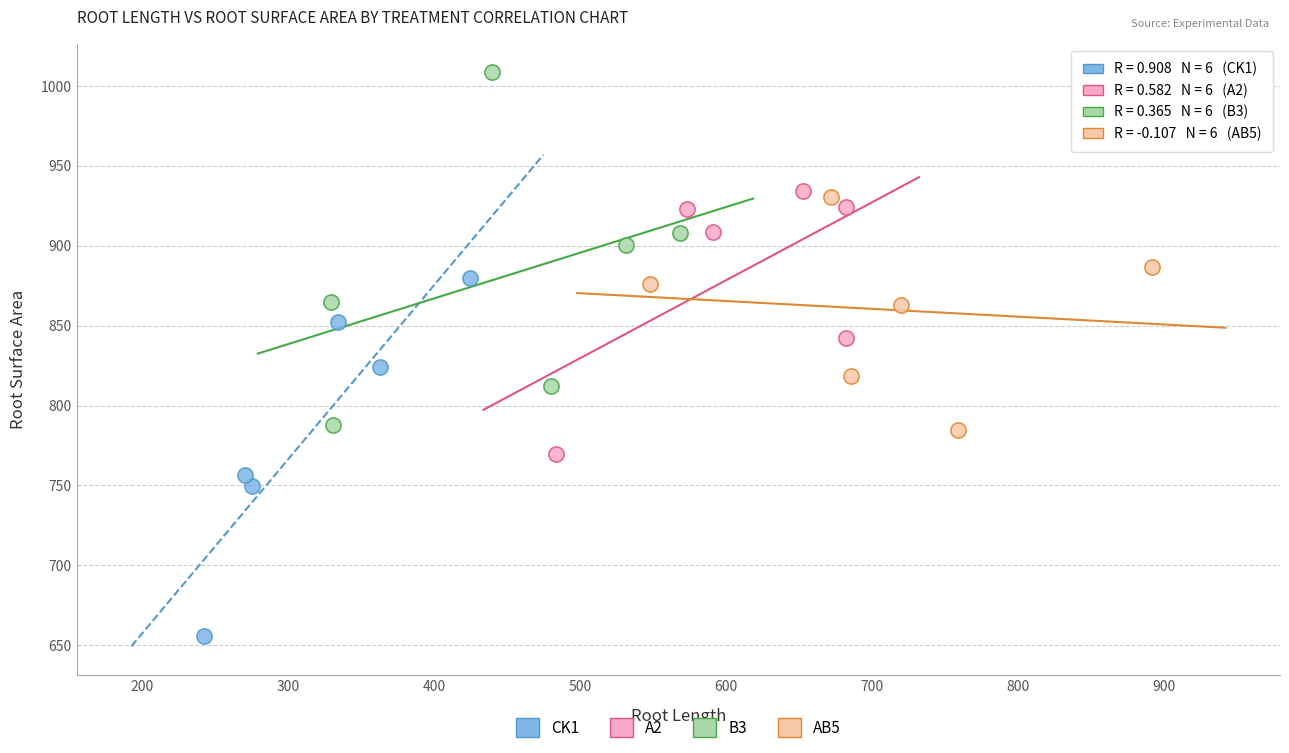

Which series contains the lowest Y value?

CK1